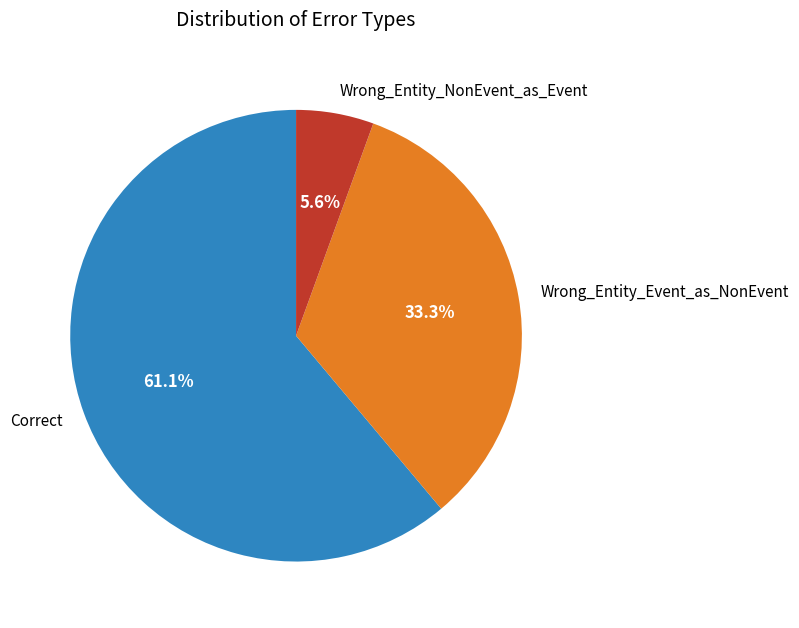

Which slice represents more than half of the pie?

Correct